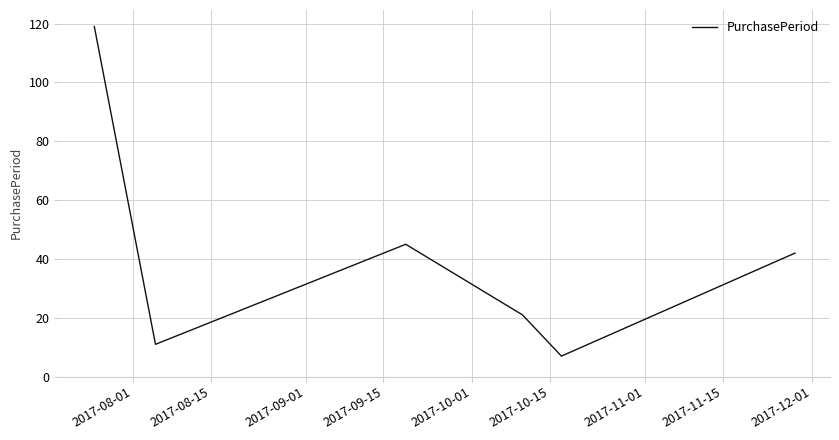

How many series are shown in this chart?

1